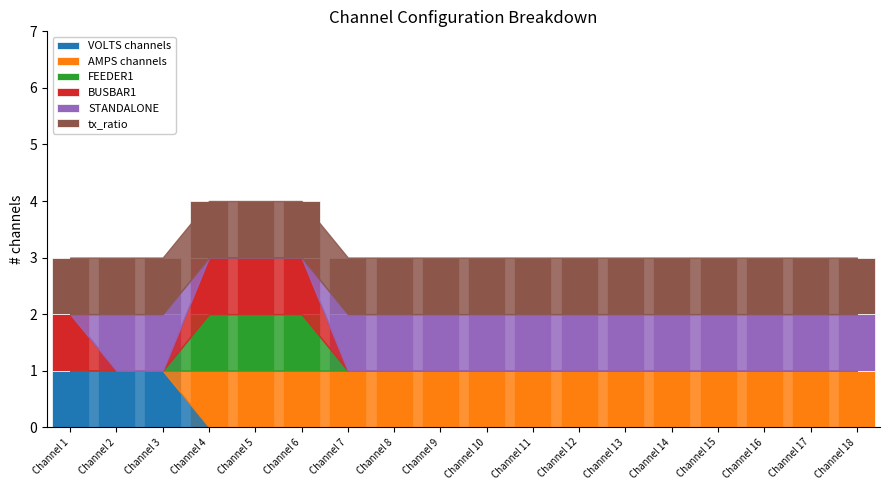

What is the total value across all series at Channel 5?

4